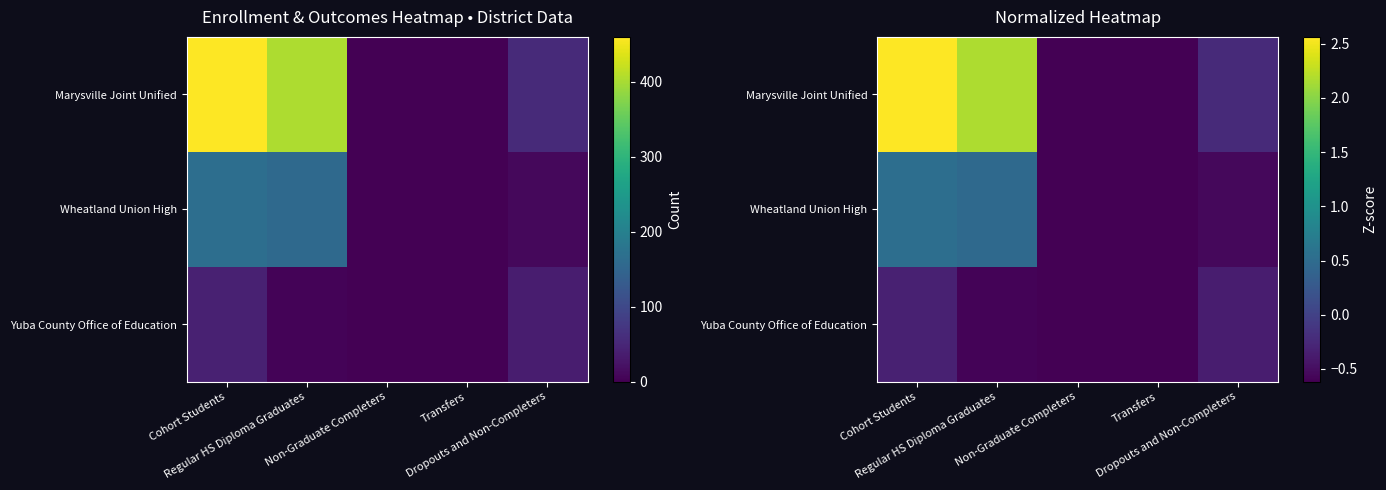

Is it true that Wheatland Union High equals -0.6 at Non-Graduate Completers?

True